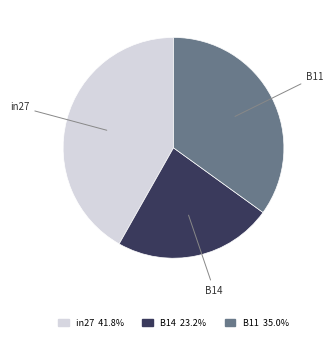

Rank the categories by value from lowest to highest.

B14, B11, in27